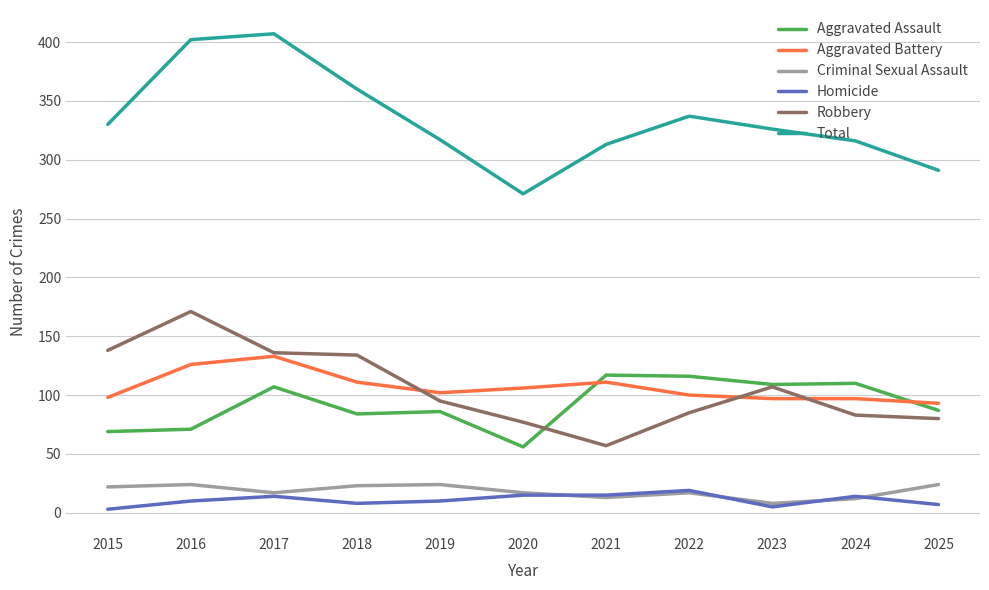

What is the difference between the Criminal Sexual Assault values at 2024 and 2019?

12